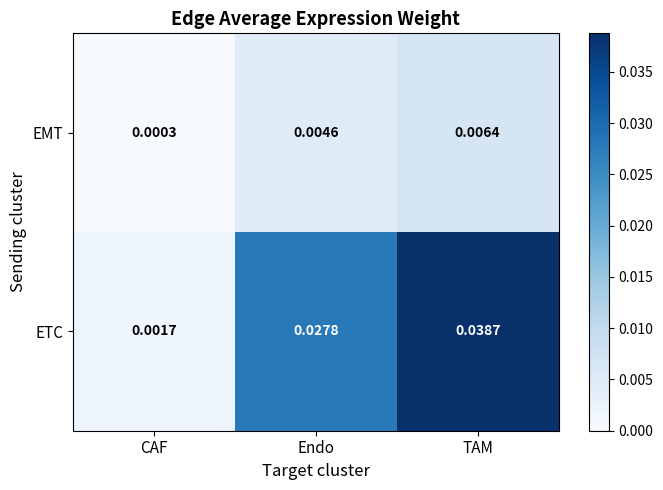

Between CAF and Endo, which series saw the biggest shift?

ETC